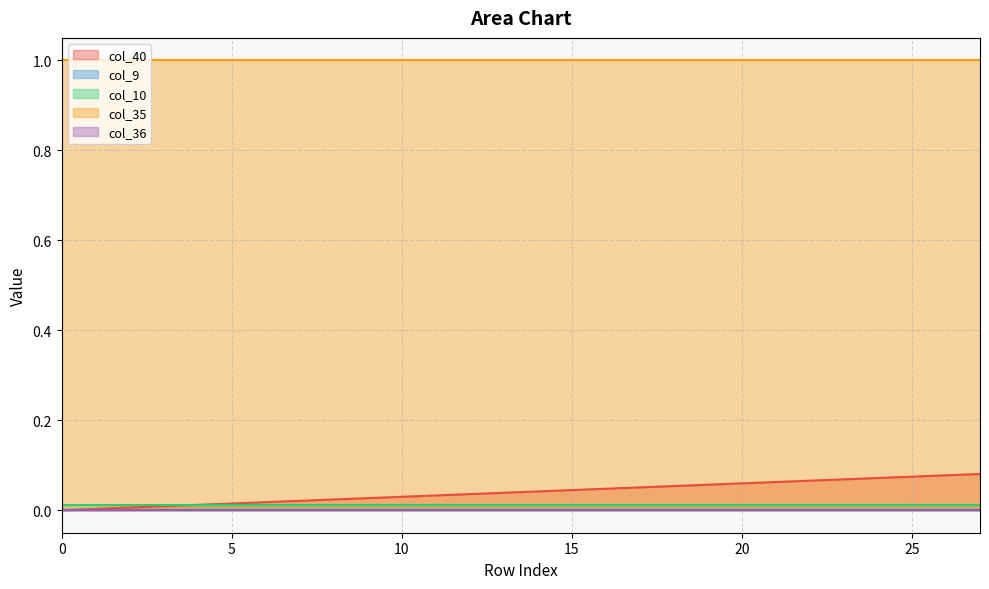

What is the approximate value of col_40 at 17?

0.1